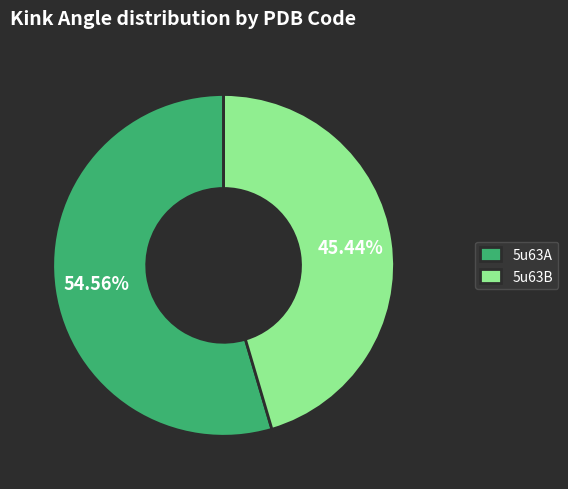

How much of the chart is everything except 5u63B?

54.6%